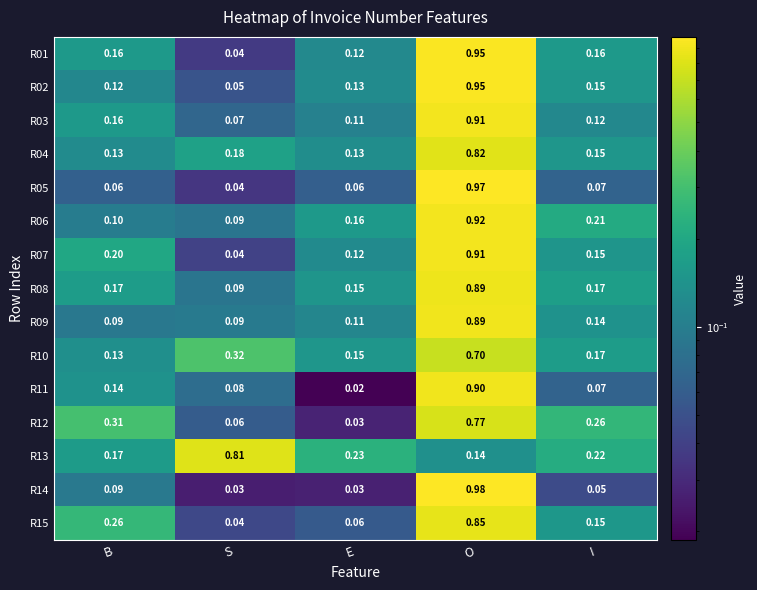

At which category is the sum across all series the highest?

O